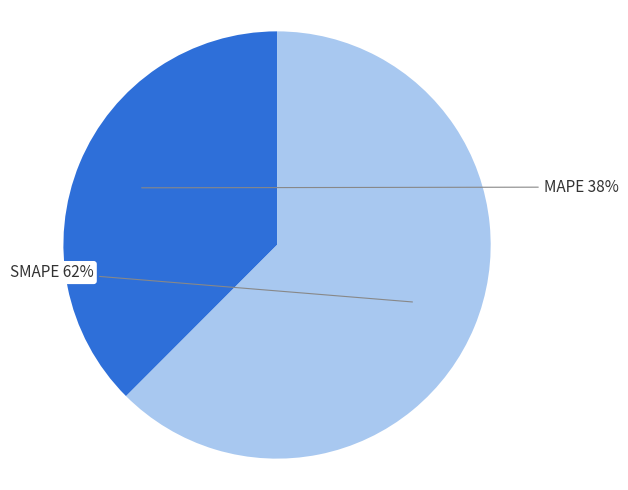

True or false: MAPE accounts for 38% of the total.

True